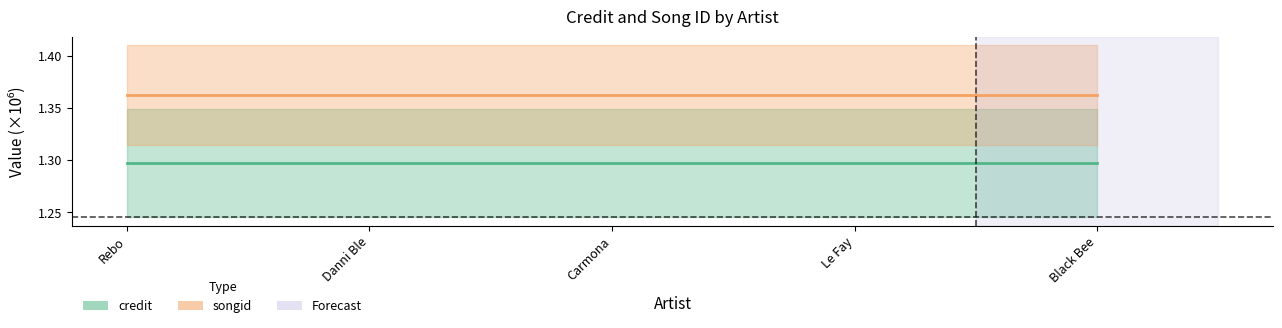

What is the label of the 1st point from the left?

Rebo